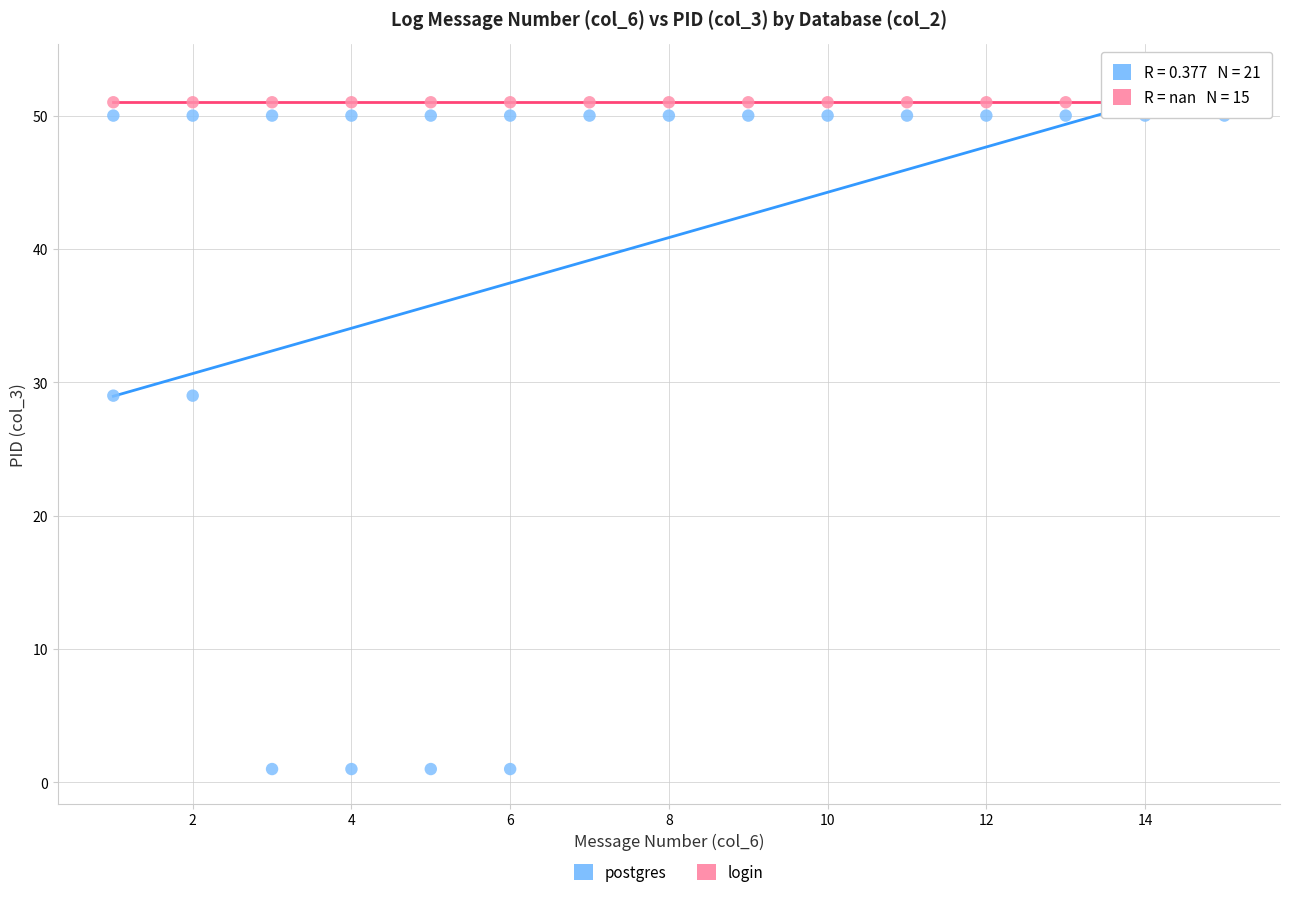

Which series contains the lowest Y value?

postgres